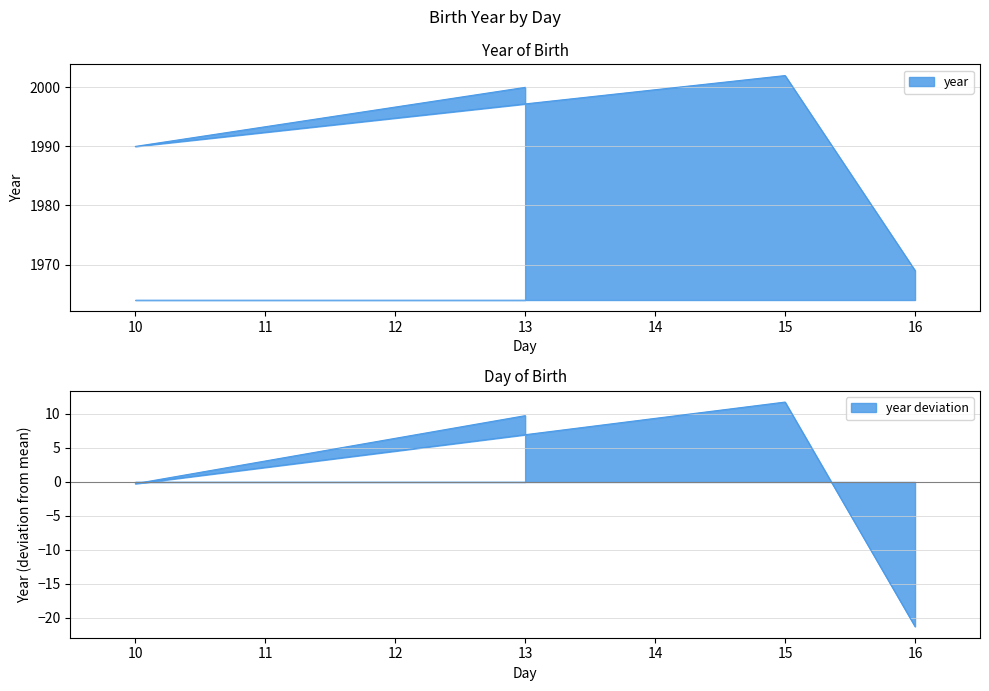

What is the average value?

1990